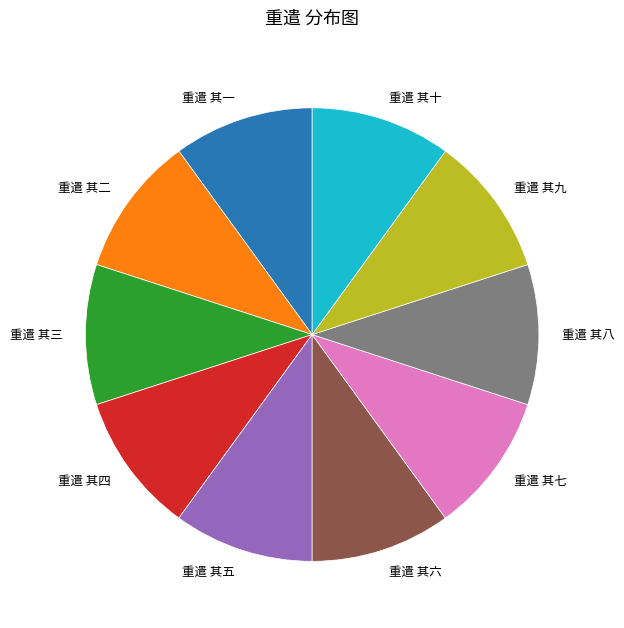

Combined, do 重遣 其一 and 重遣 其六 account for over 50%?

No